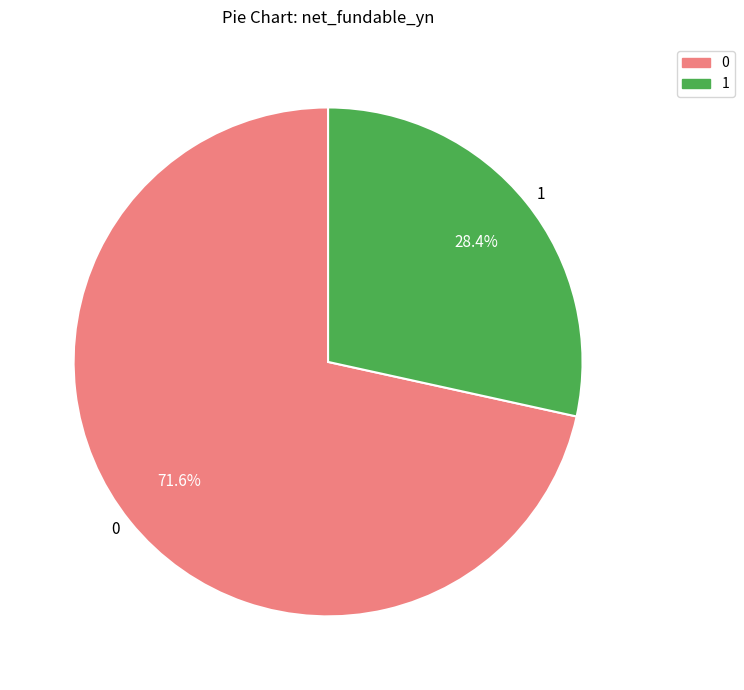

What is the largest slice in the pie chart?

0